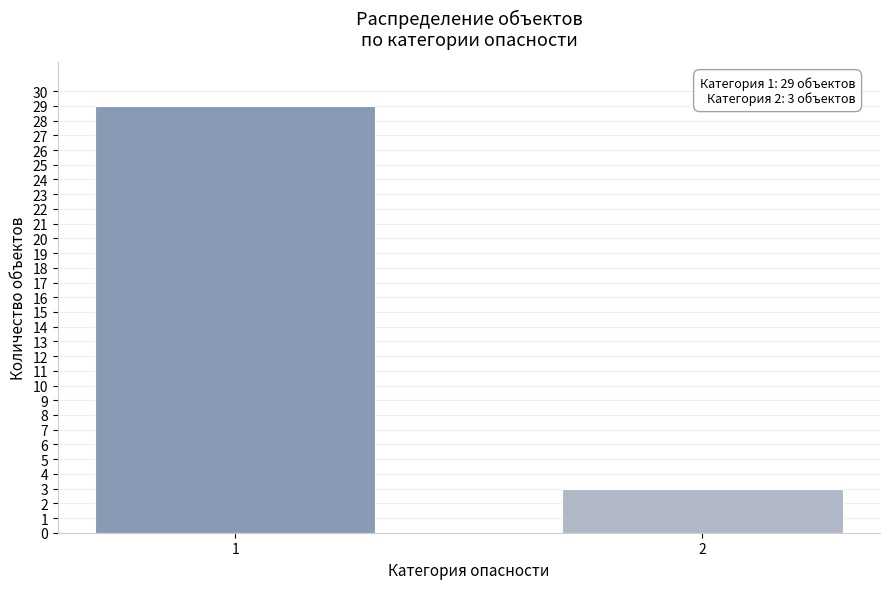

Reading right to left, what are all the values shown in this chart?

2=3	1=29